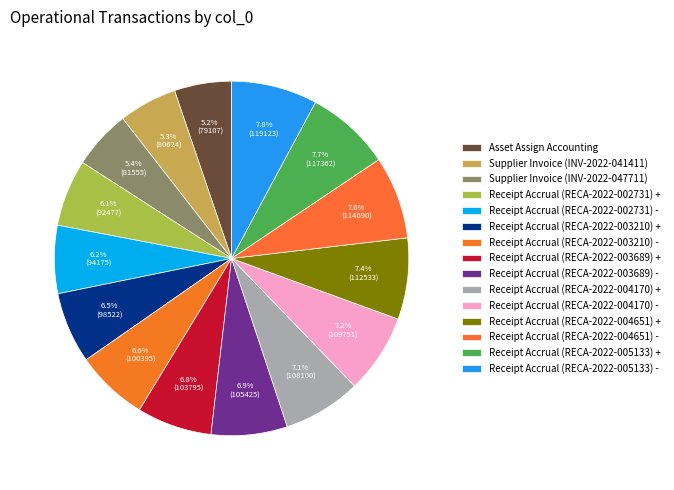

Does any single category account for the majority?

No